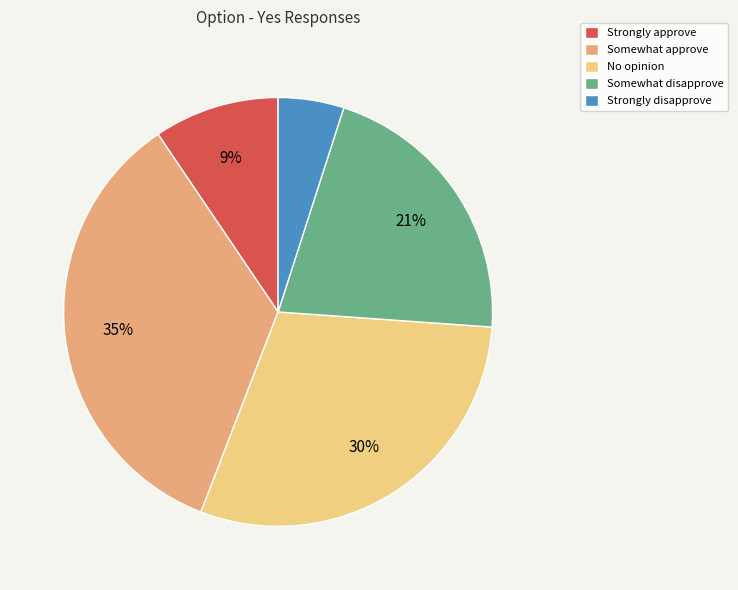

How many slices are in this pie chart?

5